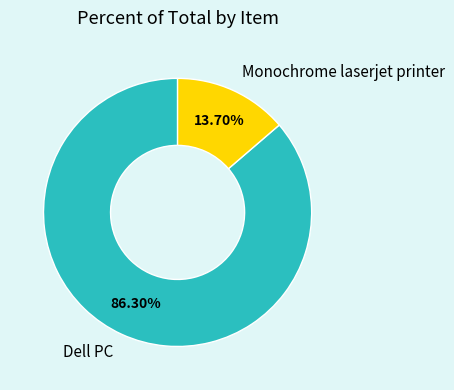

To the nearest percent, what is the difference between the Monochrome laserjet printer and Dell PC slice percentages?

73%